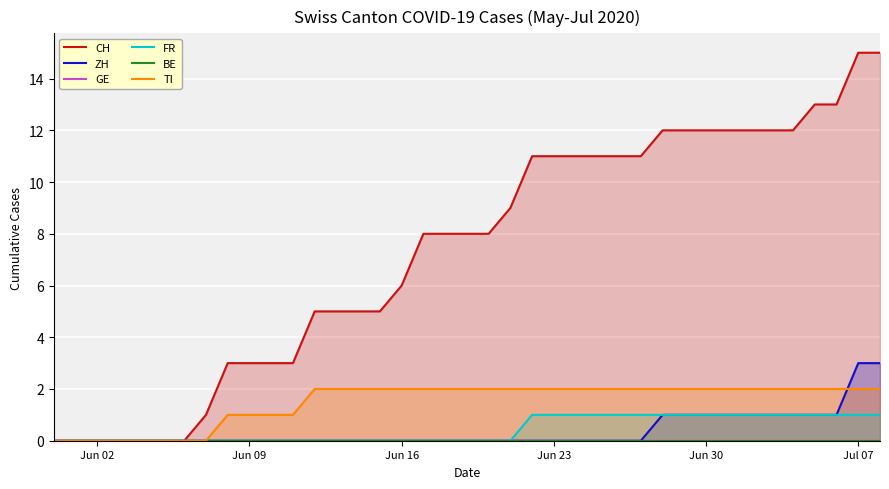

True or false: ZH has a value of 3 at Jul 07.

True